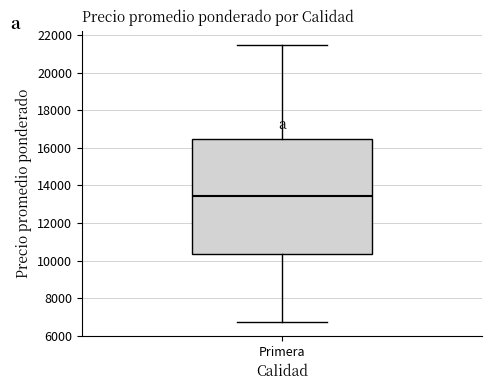

Read this box plot against the y-axis: the position of the median line, the range covered by the box, and the ends of both whiskers. The values are not printed on the chart, so give them approximately, as read against the axis.

median 13400, box 10400 to 16400, whiskers 6800 to 21600